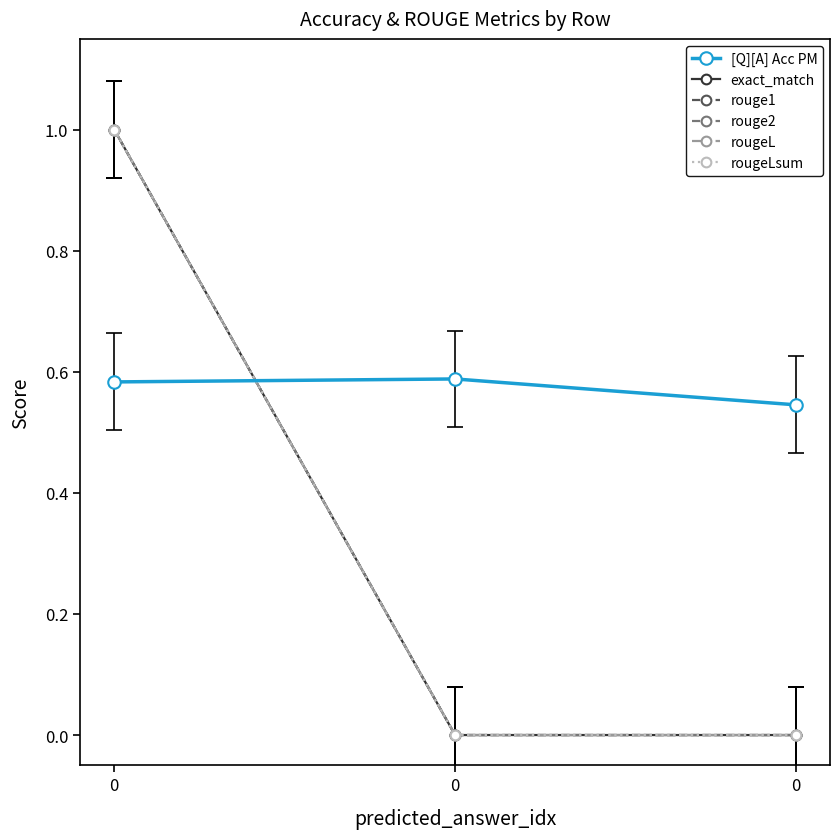

What is the maximum value for [Q][A] Acc PM?

0.6